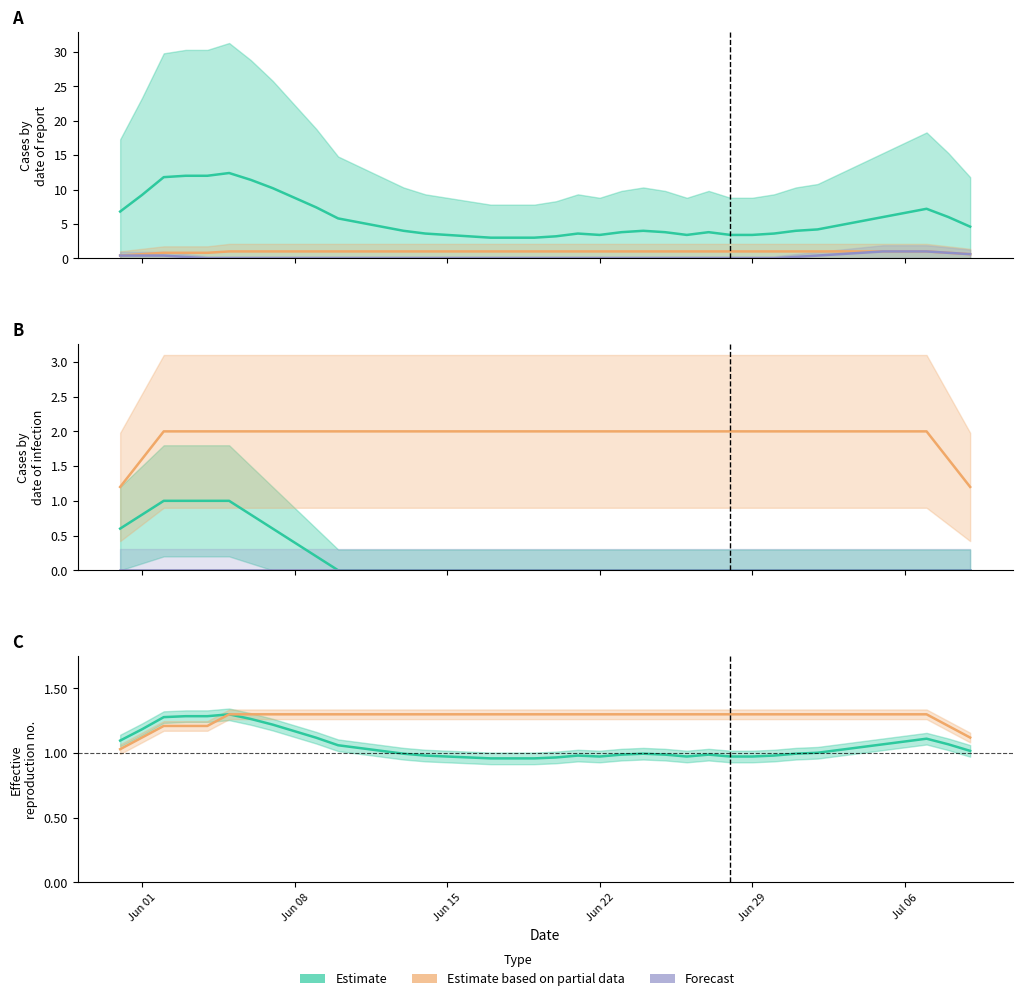

How many data points does each series have?

40